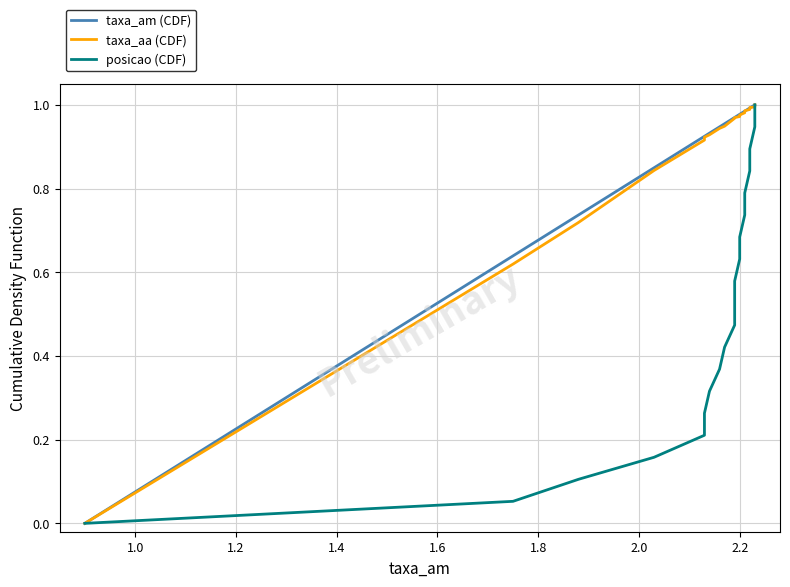

After their last crossing, which series has the higher values: taxa_aa (CDF) or taxa_am (CDF)?

taxa_am (CDF)